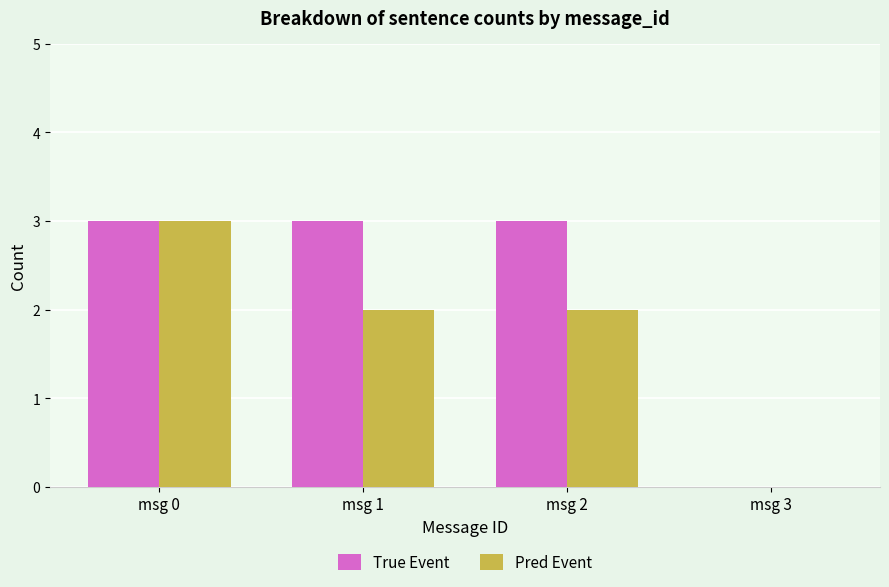

Are the bars grouped side by side (vs. stacked)?

Yes